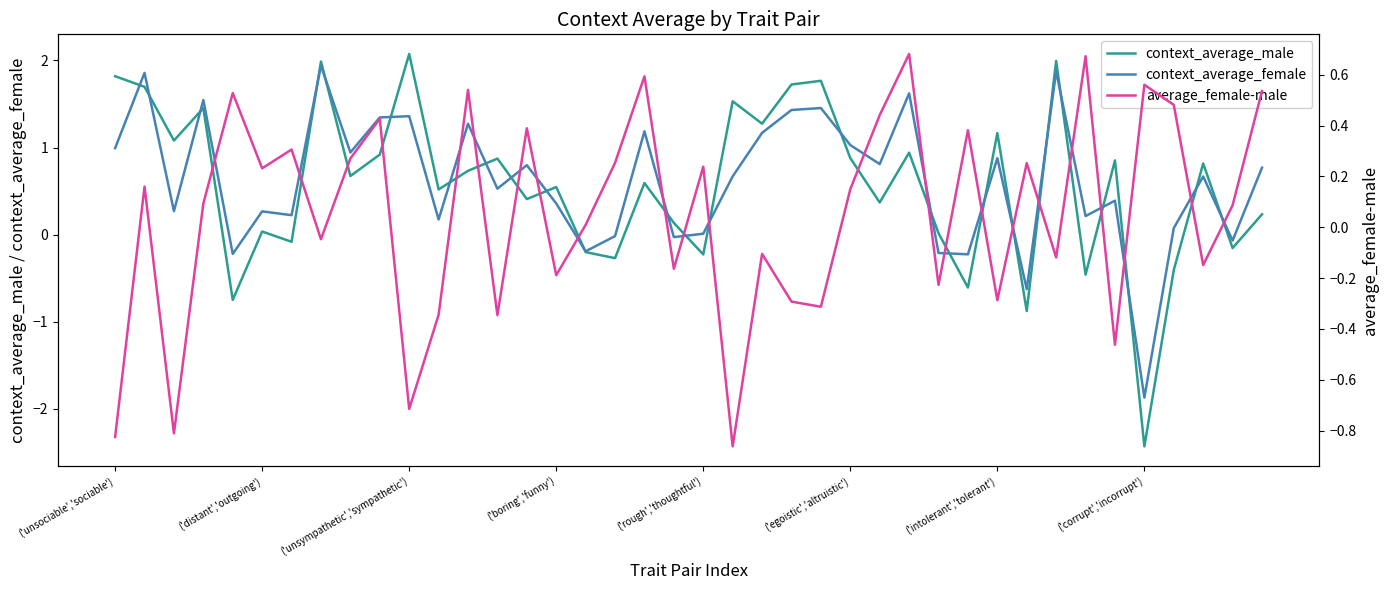

How many intersections are there between context_average_female and average_female-male?

18